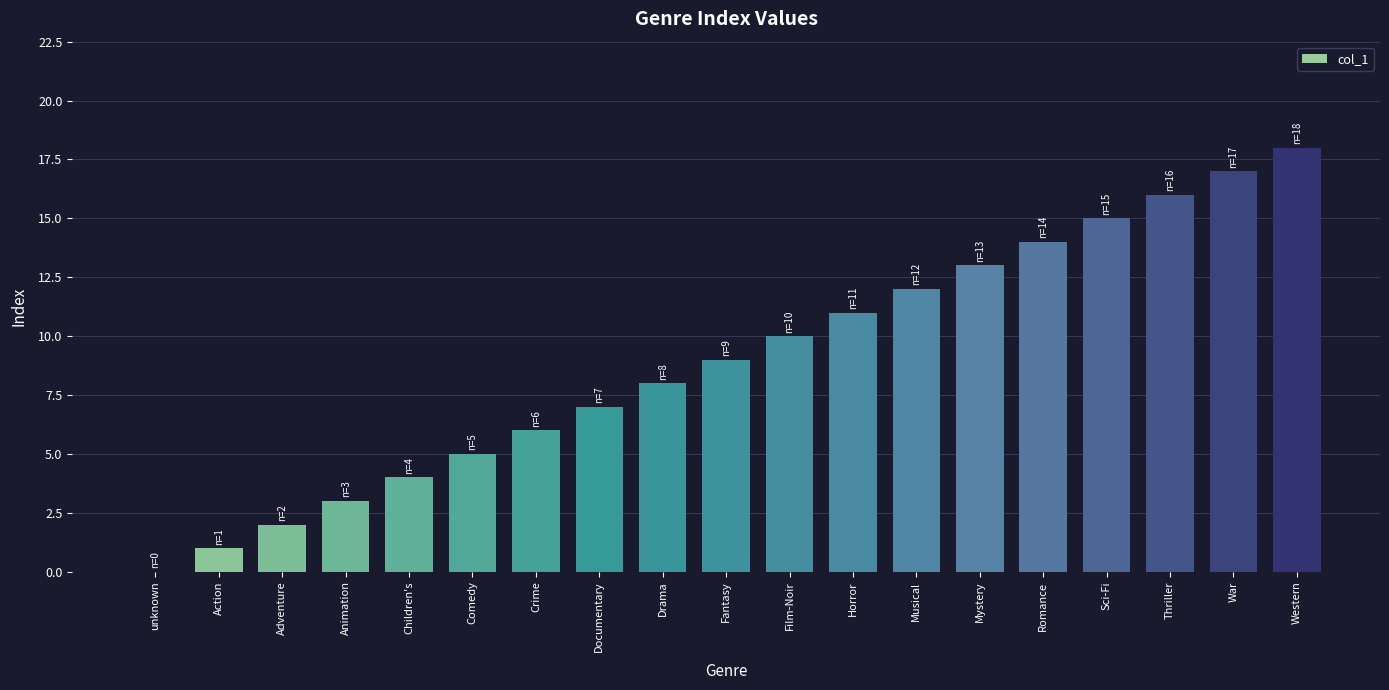

What is the approximate value at Mystery, to the nearest 5?

15